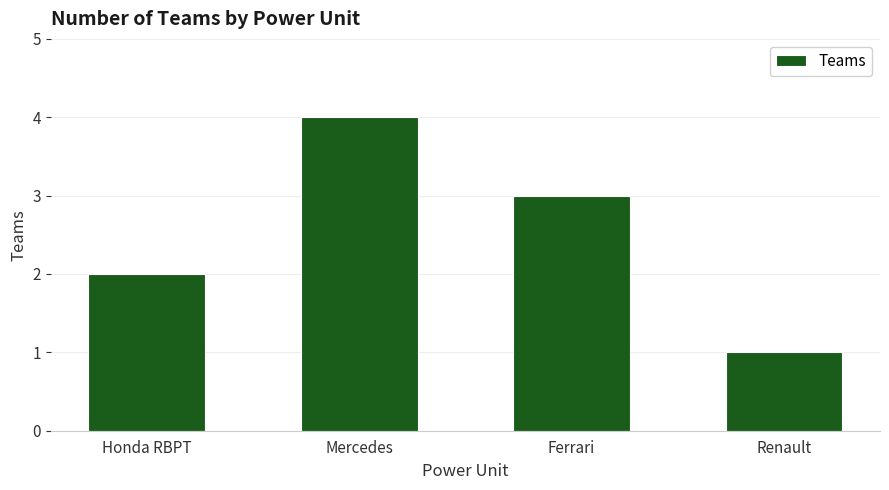

The value at Honda RBPT is 1. True or false?

False